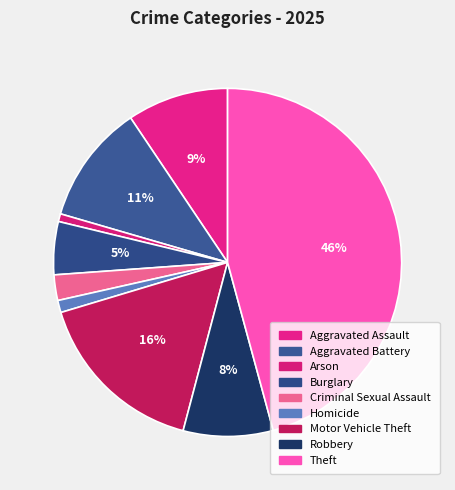

To the nearest percent, what is the difference between the Theft and Robbery slice percentages?

37%